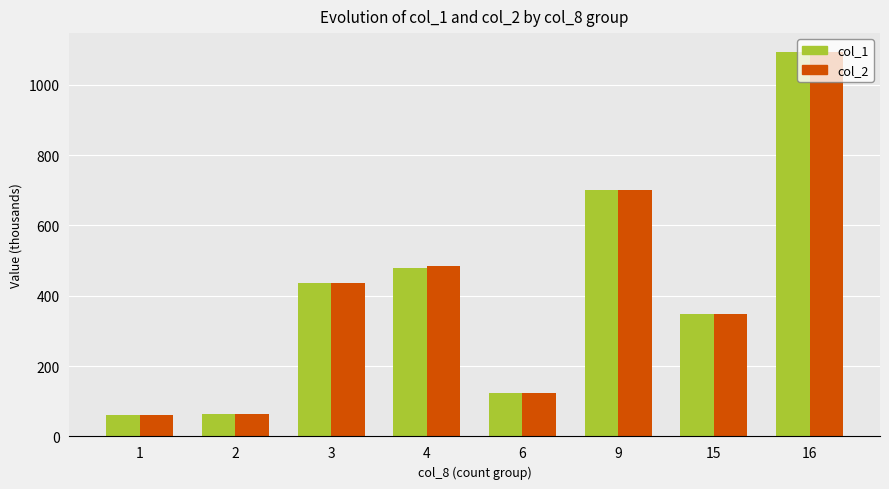

What is the difference between the col_1 values at 2 and 3?

372.8